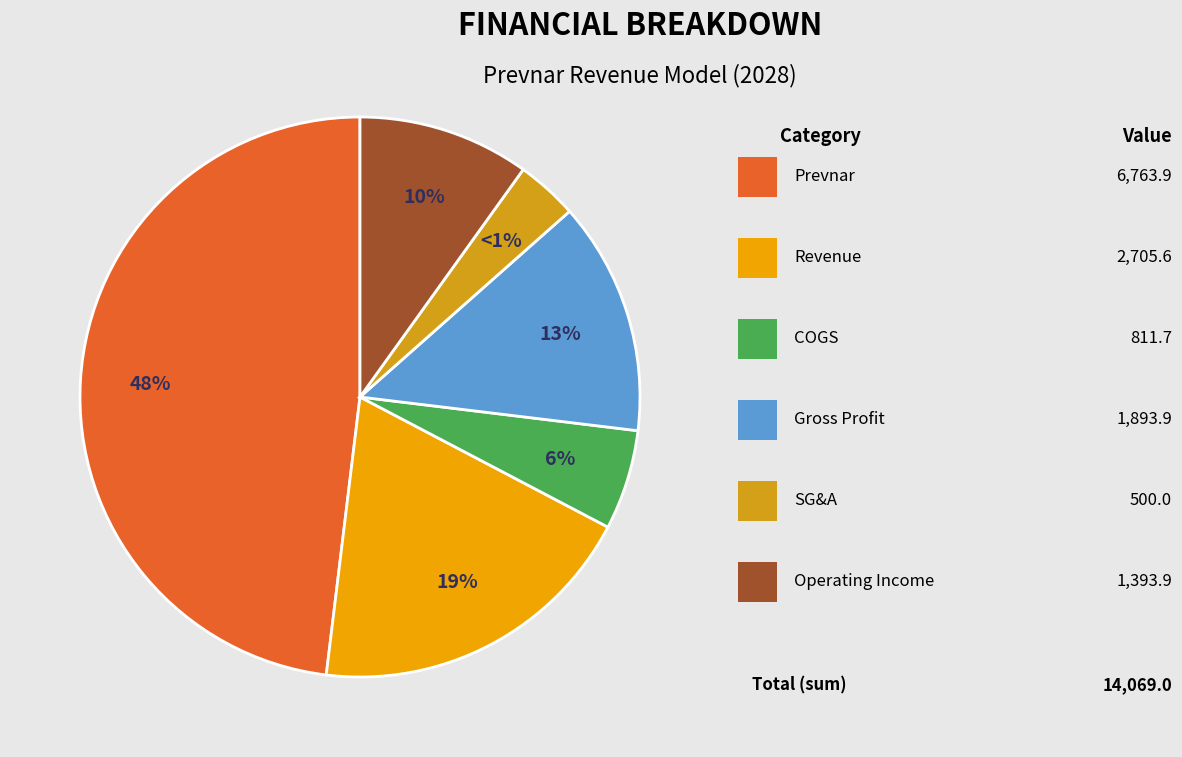

How many slices are in this pie chart?

6